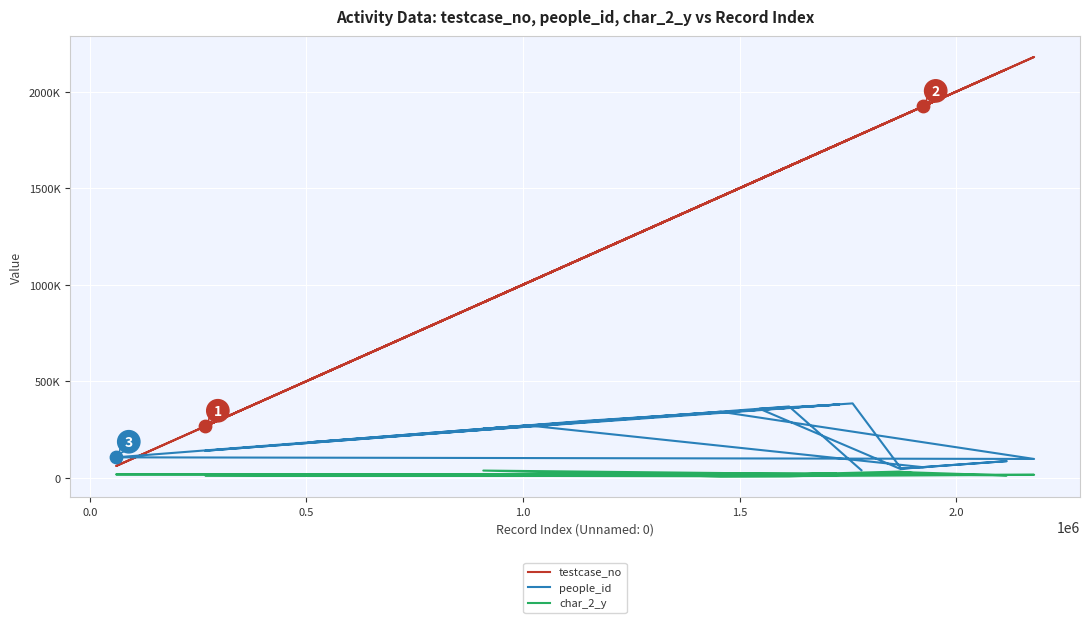

At how many categories does at least one series exceed 1272539?

14